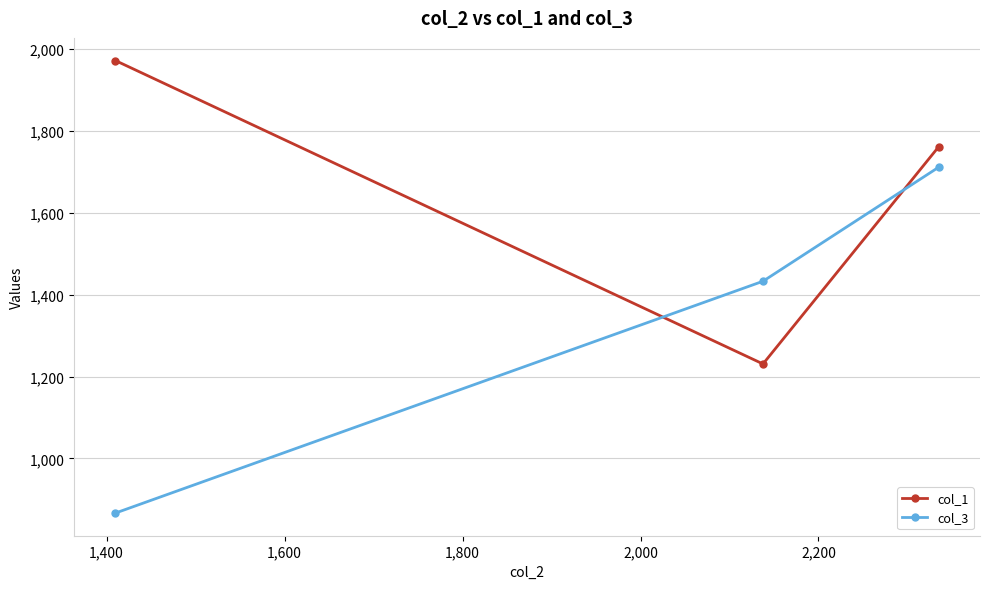

What are all the series names shown in the legend?

col_1, col_3